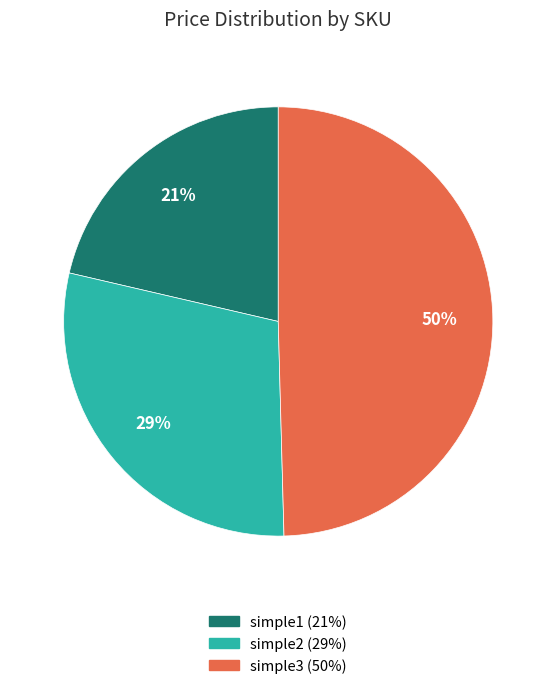

What is the smallest slice in the pie chart?

simple1